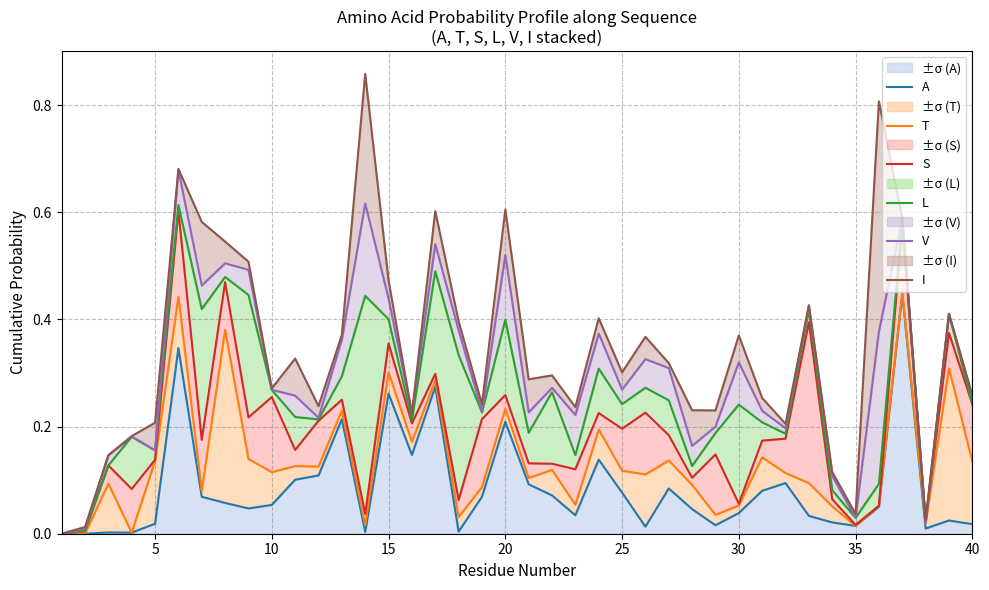

Does the chart display data point markers on the line(s)?

No